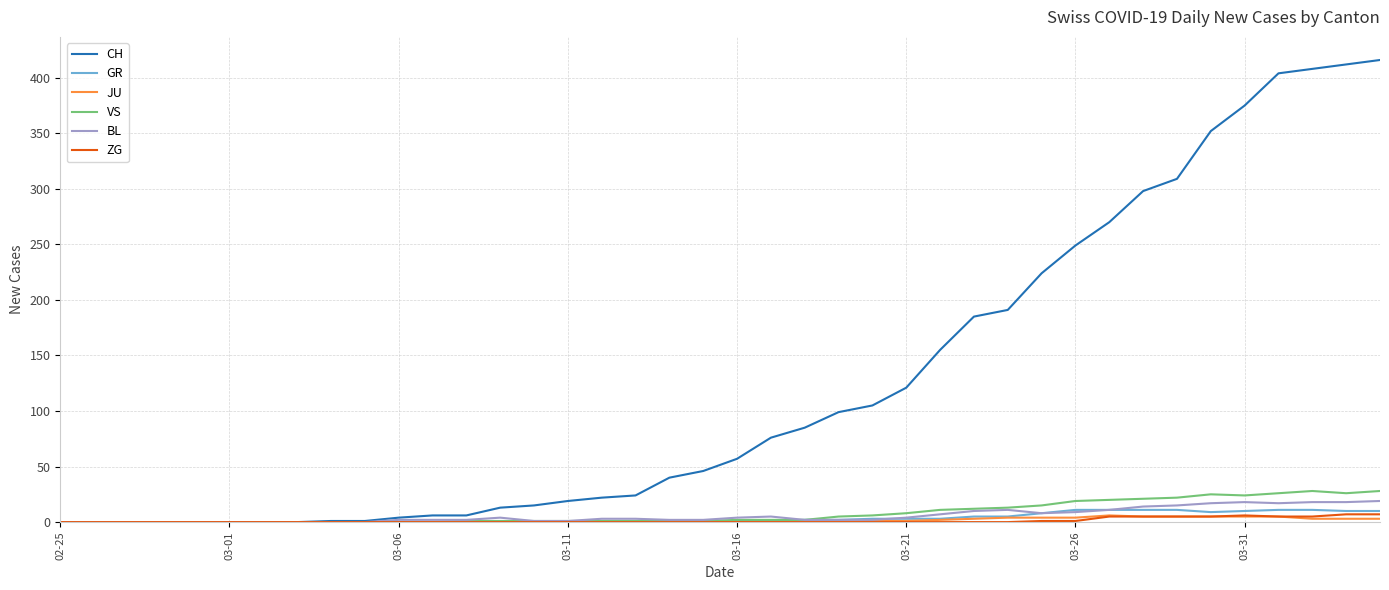

Does the chart have visible grid lines?

Yes